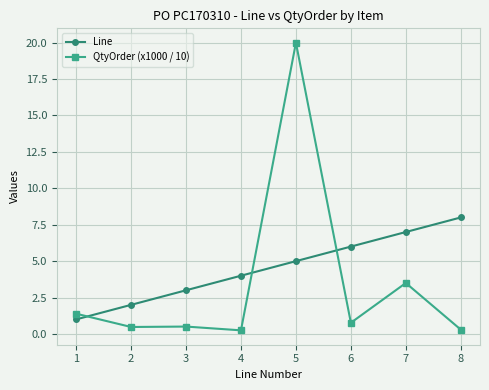

What is the lowest value of the QtyOrder (x1000 / 10) series?

0.2